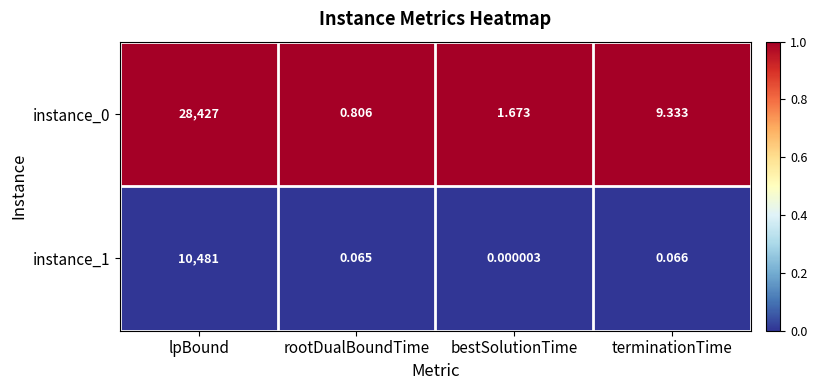

At which label is instance_1 closest to 5240?

terminationTime